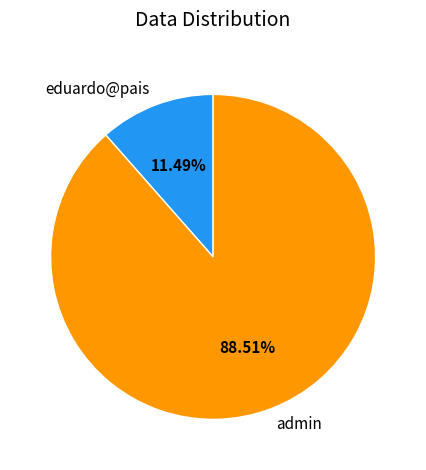

Which category has the biggest portion of the pie?

admin